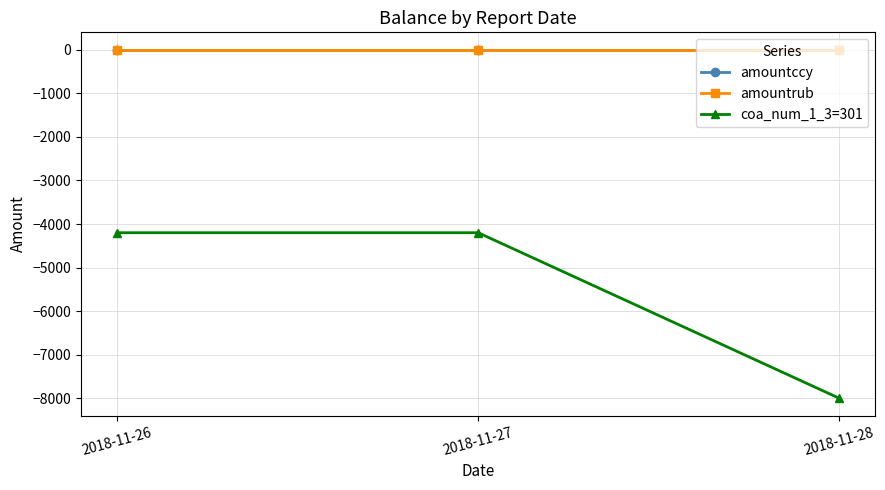

What is the spread (max minus min) of values at 2018-11-26?

4200